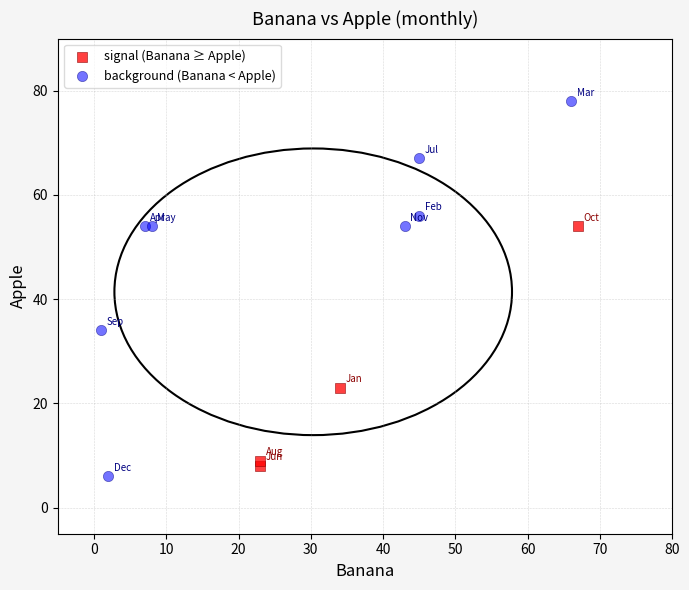

Which series reaches the maximum Y coordinate?

background (Banana < Apple)